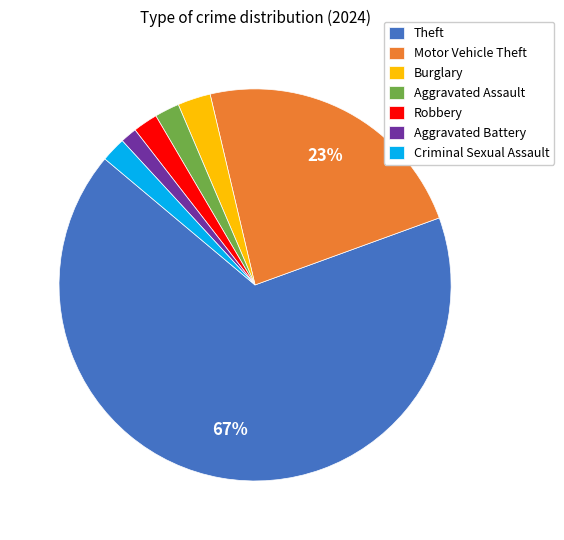

The Criminal Sexual Assault slice represents 9% of the pie. True or false?

False